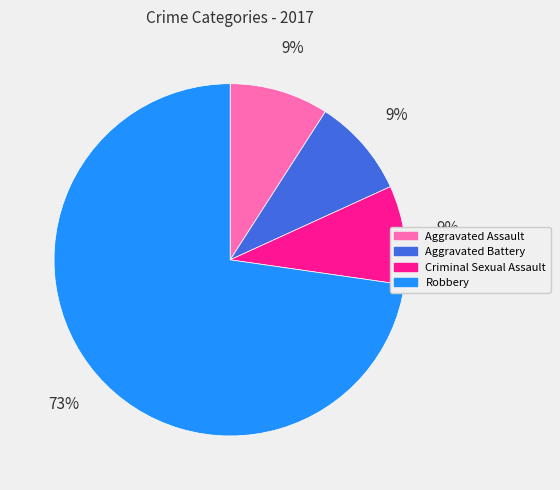

Does Robbery represent more than half of the total?

Yes